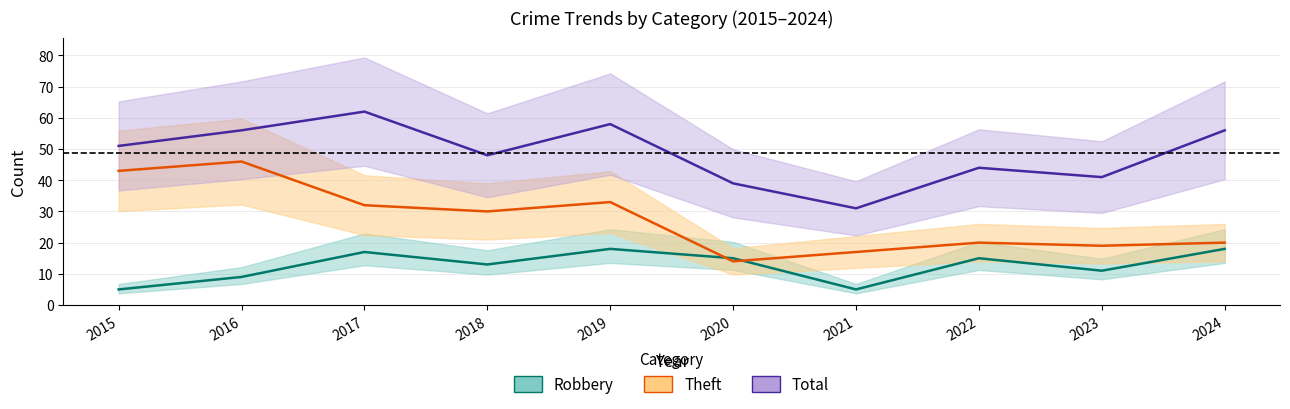

At which label is Robbery closest to 11?

2023